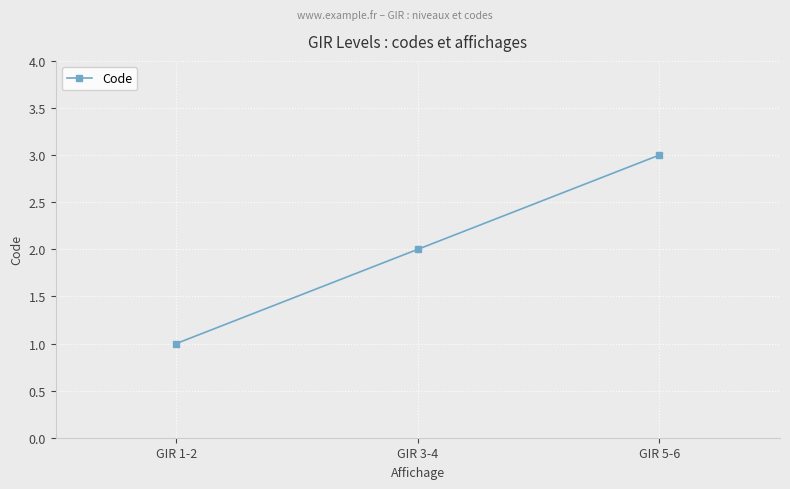

What is the label of the 2nd point from the right?

GIR 3-4